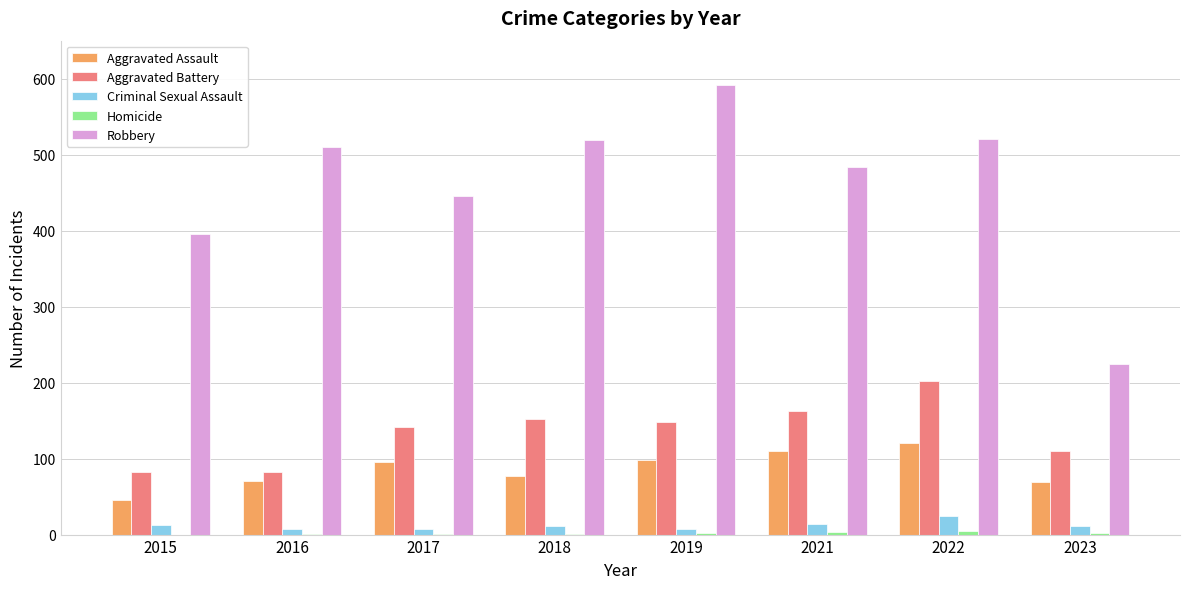

The Criminal Sexual Assault series shows 8 at 2019. True or false?

True